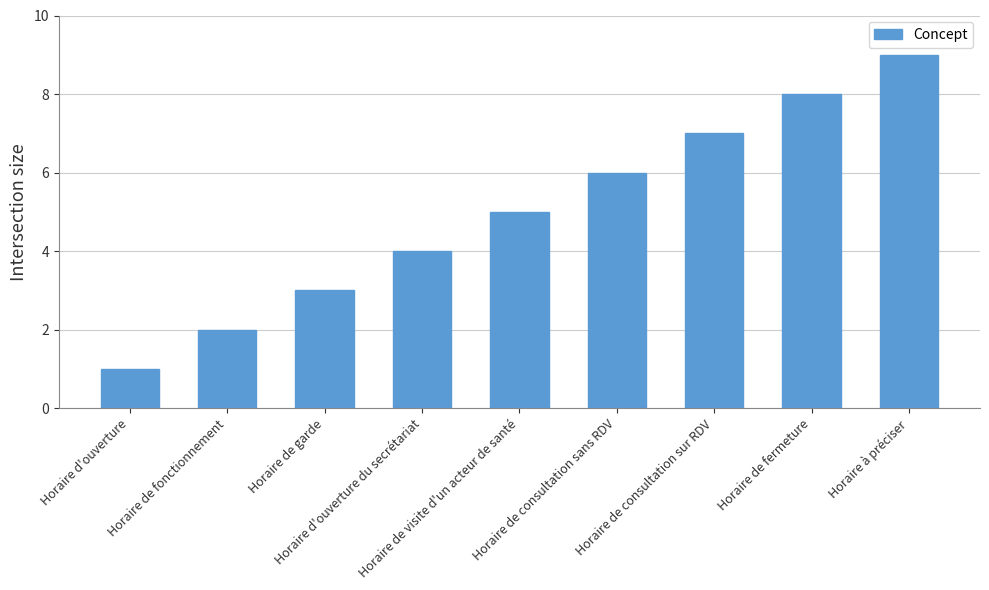

Rank the categories by value from highest to lowest.

Horaire à préciser, Horaire de fermeture, Horaire de consultation sur RDV, Horaire de consultation sans RDV, Horaire de visite d'un acteur de santé, Horaire d'ouverture du secrétariat, Horaire de garde, Horaire de fonctionnement, Horaire d'ouverture